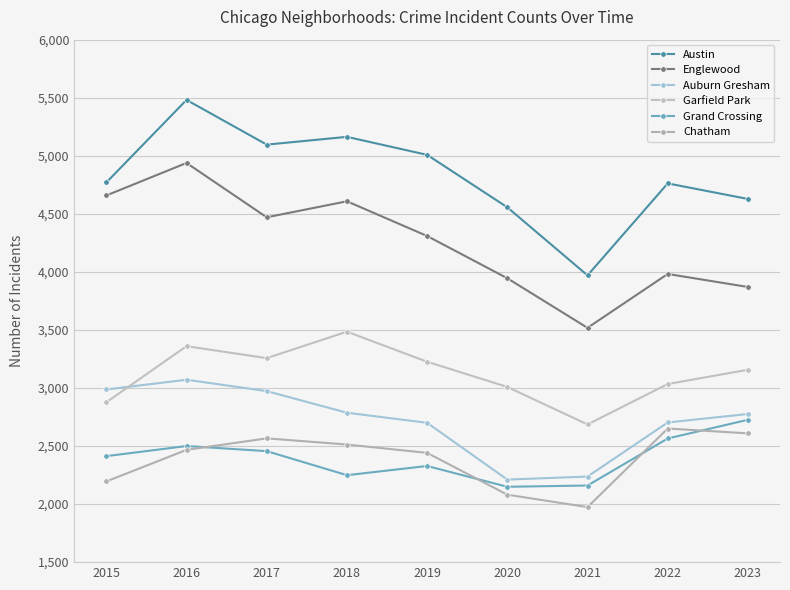

Reading left to right, transcribe all the data shown in this chart.

Austin: 2015=4770	2016=5481	2017=5096	2018=5163	2019=5008	2020=4556	2021=3970	2022=4762	2023=4628
Englewood: 2015=4658	2016=4938	2017=4470	2018=4608	2019=4309	2020=3945	2021=3518	2022=3982	2023=3870
Auburn Gresham: 2015=2987	2016=3071	2017=2973	2018=2787	2019=2700	2020=2211	2021=2237	2022=2703	2023=2776
Garfield Park: 2015=2877	2016=3360	2017=3257	2018=3485	2019=3226	2020=3009	2021=2686	2022=3034	2023=3157
Grand Crossing: 2015=2413	2016=2500	2017=2456	2018=2249	2019=2328	2020=2149	2021=2160	2022=2565	2023=2726
Chatham: 2015=2195	2016=2467	2017=2566	2018=2513	2019=2441	2020=2081	2021=1974	2022=2651	2023=2609